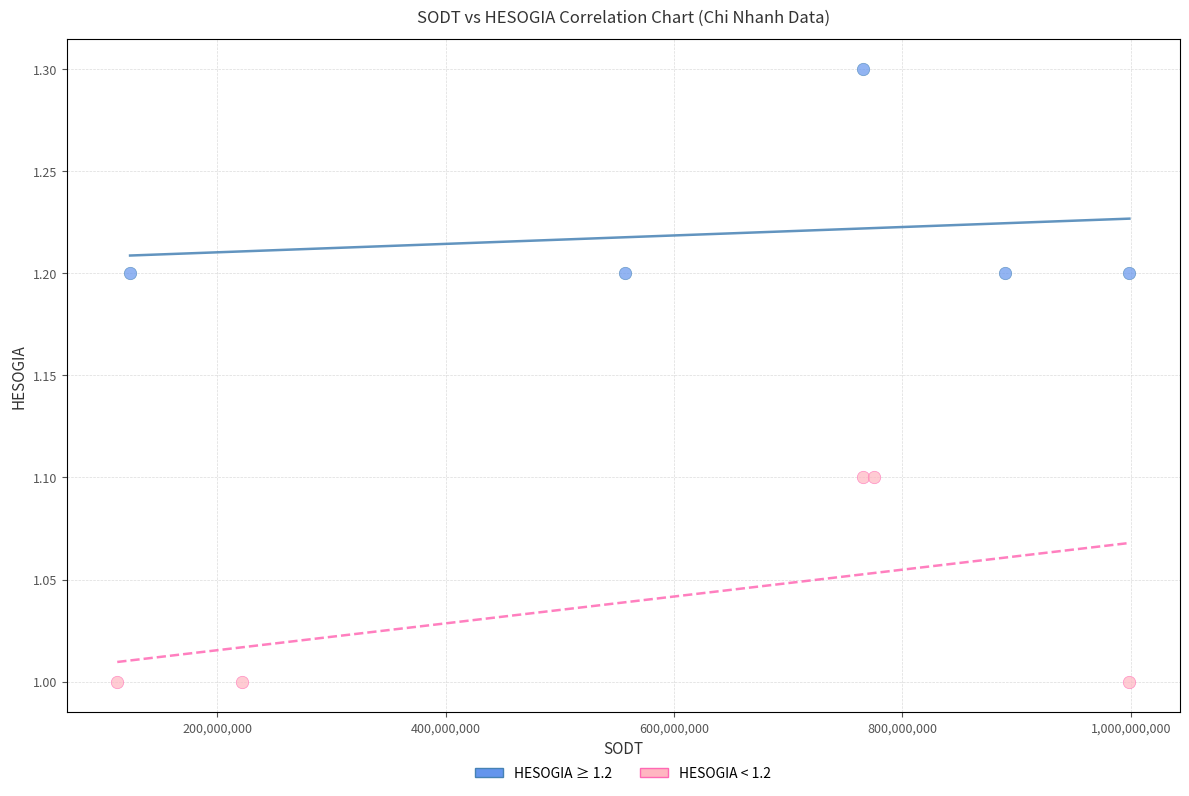

Which series reaches the minimum Y coordinate?

HESOGIA < 1.2